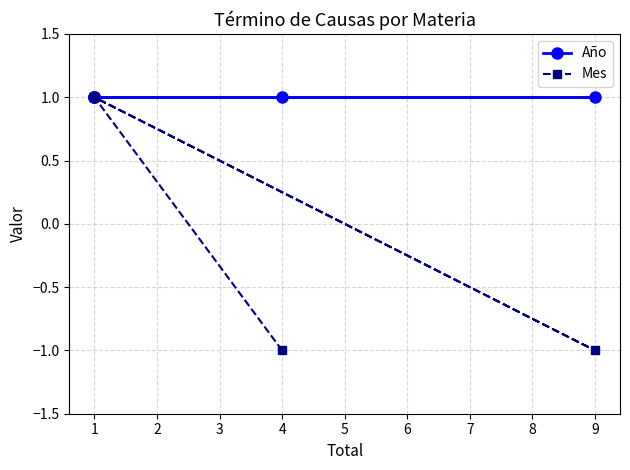

True or false: Mes and Año cross at least once.

False